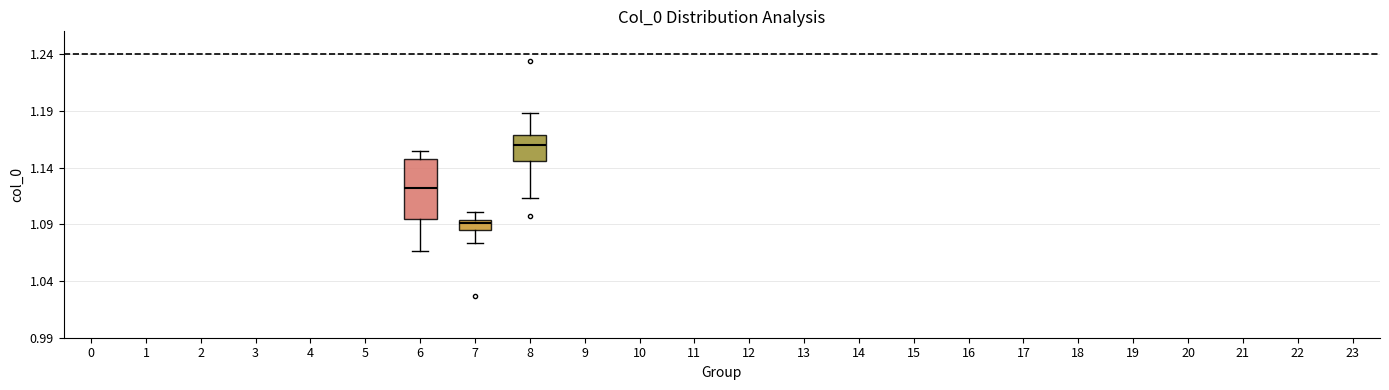

Which box is the tallest, from its lower edge to its upper edge?

6